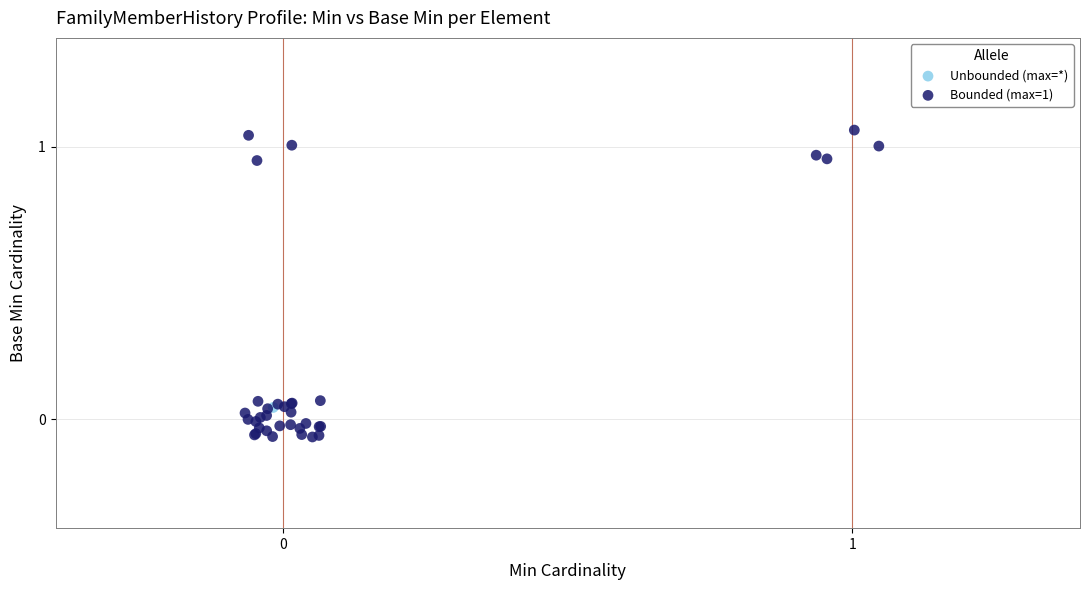

What are all the series names shown in the legend?

Unbounded (max=*), Bounded (max=1)